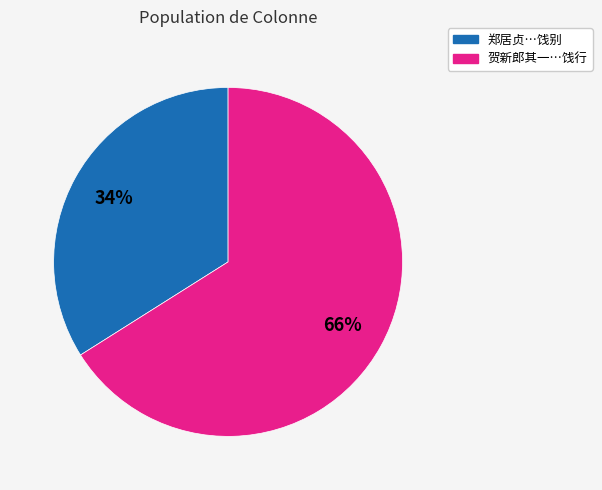

Is there any slice that represents more than half of the pie?

Yes